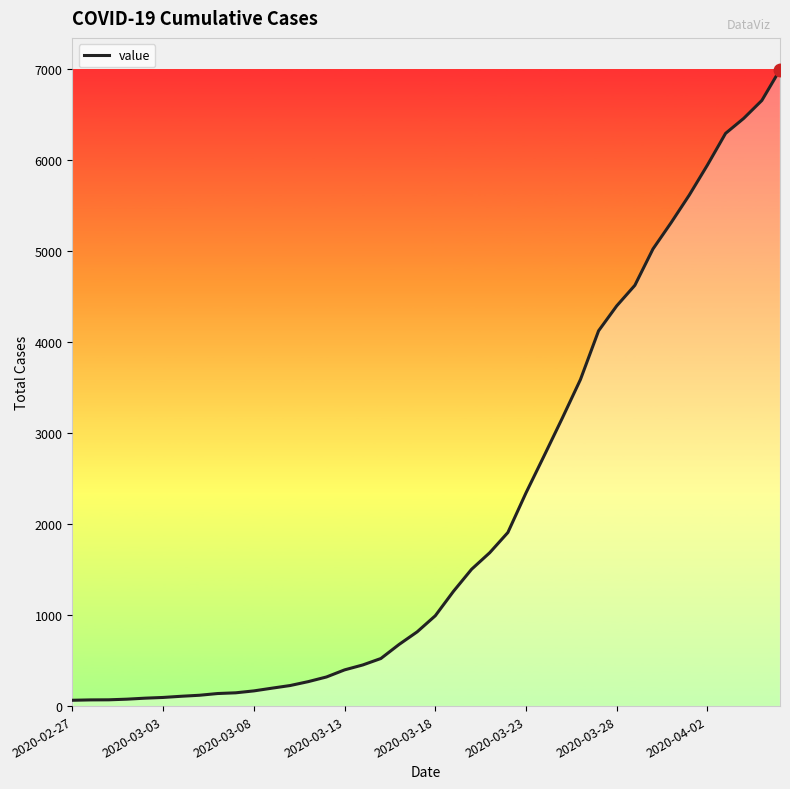

What is the difference between the maximum and minimum values?

6931